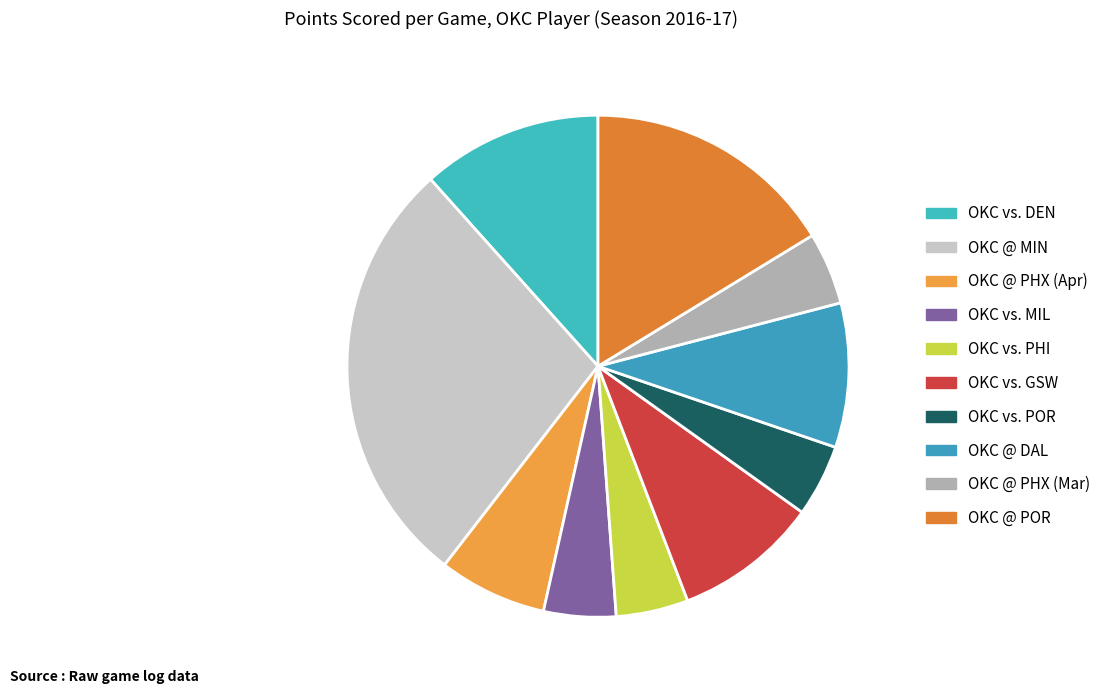

Count the number of slices in the pie.

10